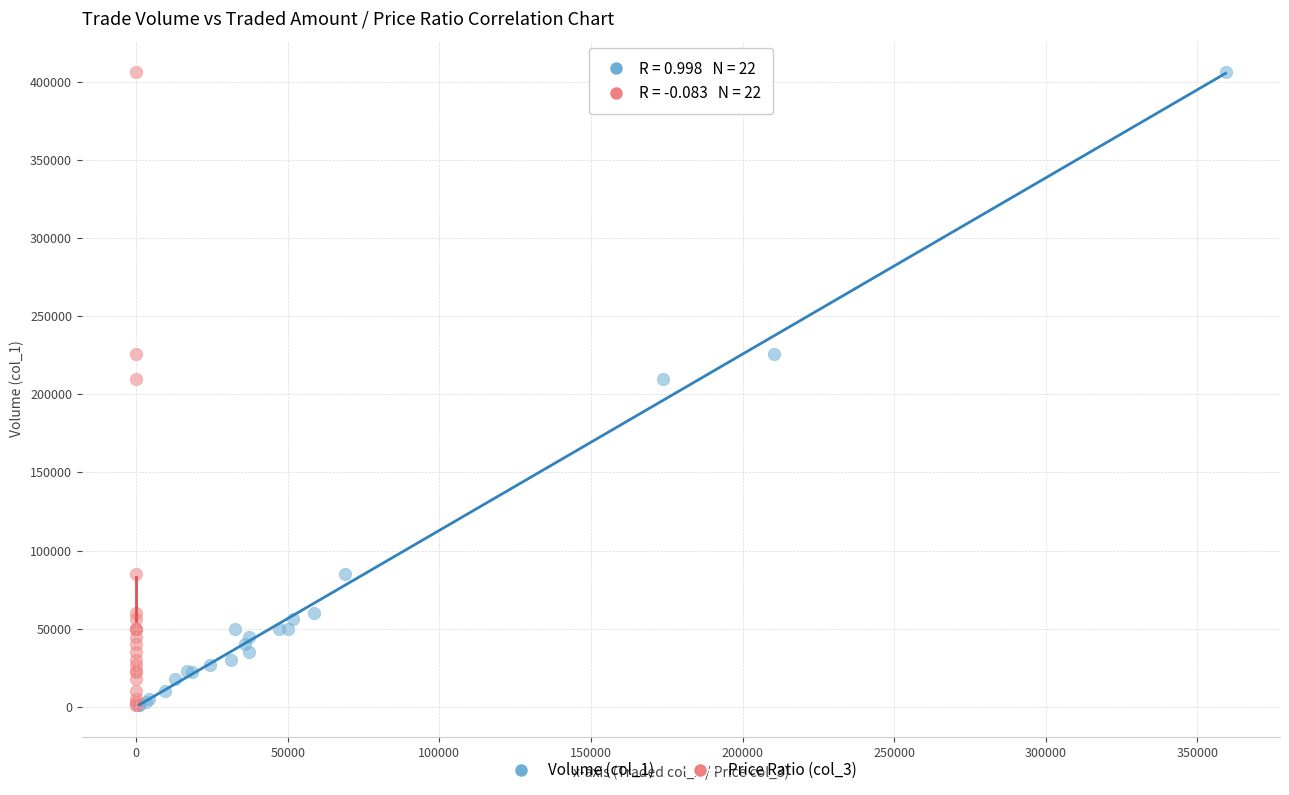

What are all the series names shown in the legend?

Volume (col_1), Price Ratio (col_3)